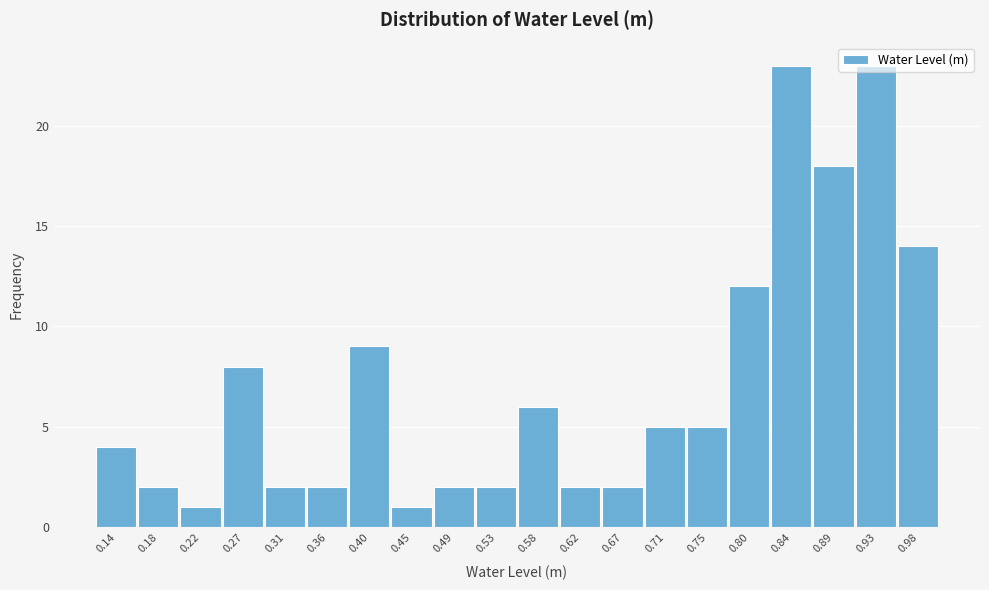

Reading left to right, transcribe this chart: for each bar, give the range it covers on the x-axis and its height. Neither the bar edges nor the heights are printed on the chart, so give them approximately, as read against the axes.

0.115 to 0.160: 4
0.160 to 0.205: 2
0.205 to 0.245: 1
0.245 to 0.290: 8
0.290 to 0.335: 2
0.335 to 0.380: 2
0.380 to 0.425: 9
0.425 to 0.470: 1
0.470 to 0.510: 2
0.510 to 0.555: 2
0.555 to 0.600: 6
0.600 to 0.645: 2
0.645 to 0.690: 2
0.690 to 0.735: 5
0.735 to 0.775: 5
0.775 to 0.820: 12
0.820 to 0.865: 23
0.865 to 0.910: 18
0.910 to 0.955: 23
0.955 to 1.000: 14